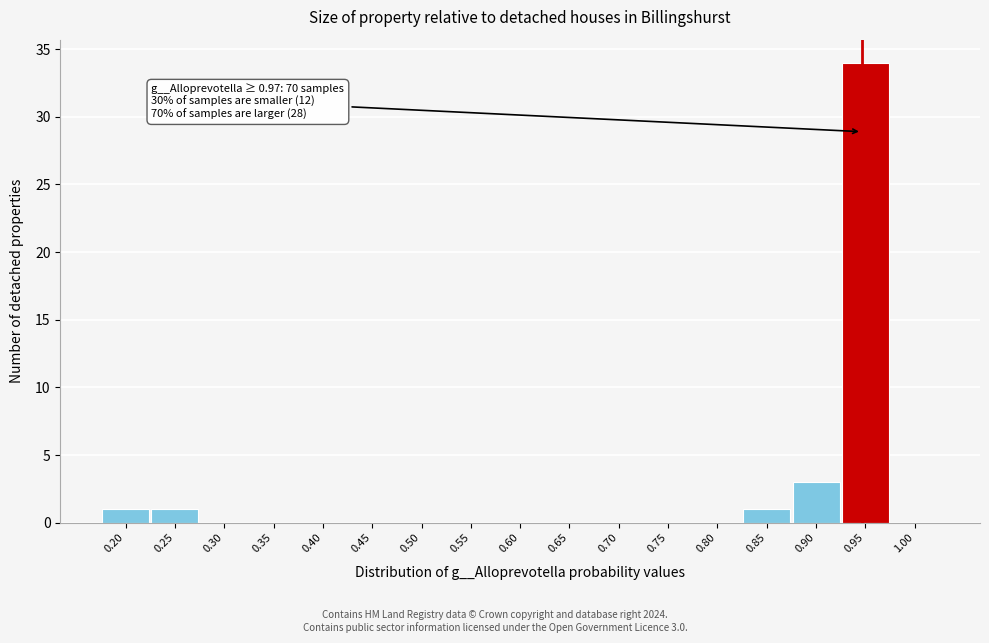

Reading right to left, transcribe all the data shown in this chart.

1.00=0	0.95=34	0.90=3	0.85=1	0.80=0	0.75=0	0.70=0	0.65=0	0.60=0	0.55=0	0.50=0	0.45=0	0.40=0	0.35=0	0.30=0	0.25=1	0.20=1